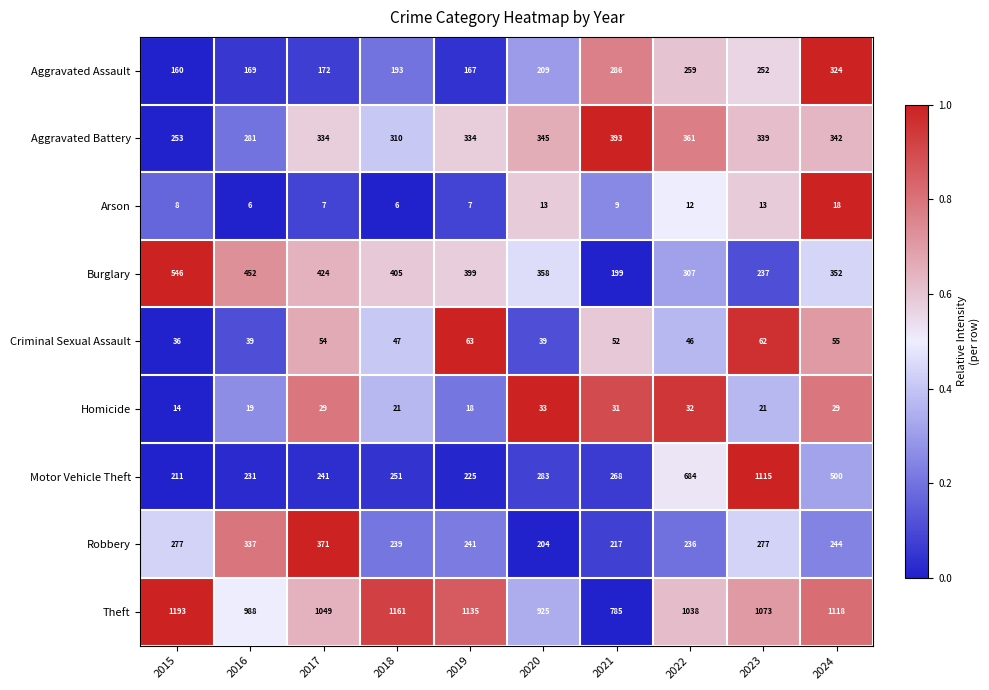

Rank the series by their maximum value, from highest to lowest.

Theft, Motor Vehicle Theft, Burglary, Aggravated Battery, Robbery, Aggravated Assault, Criminal Sexual Assault, Homicide, Arson